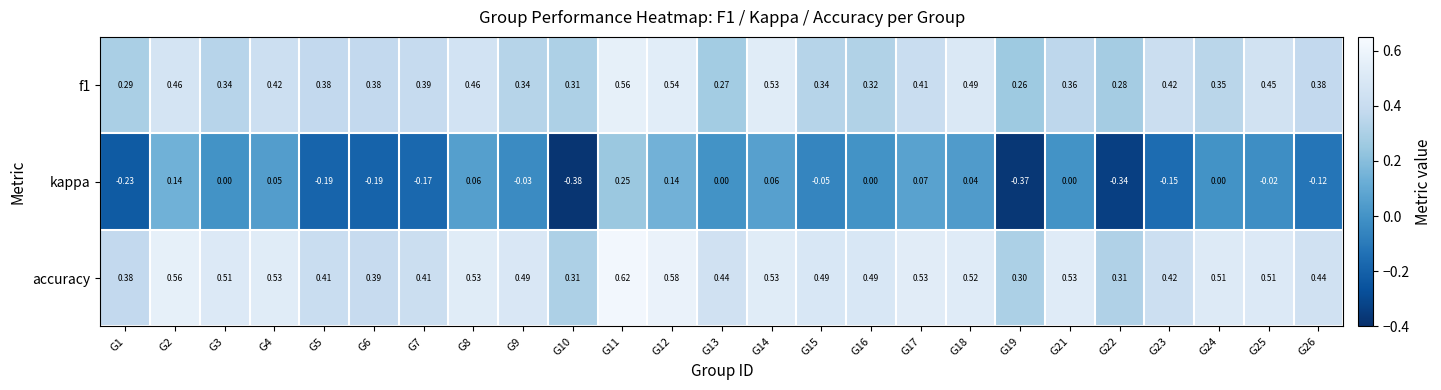

Which series changed the most between G2 and G18?

kappa